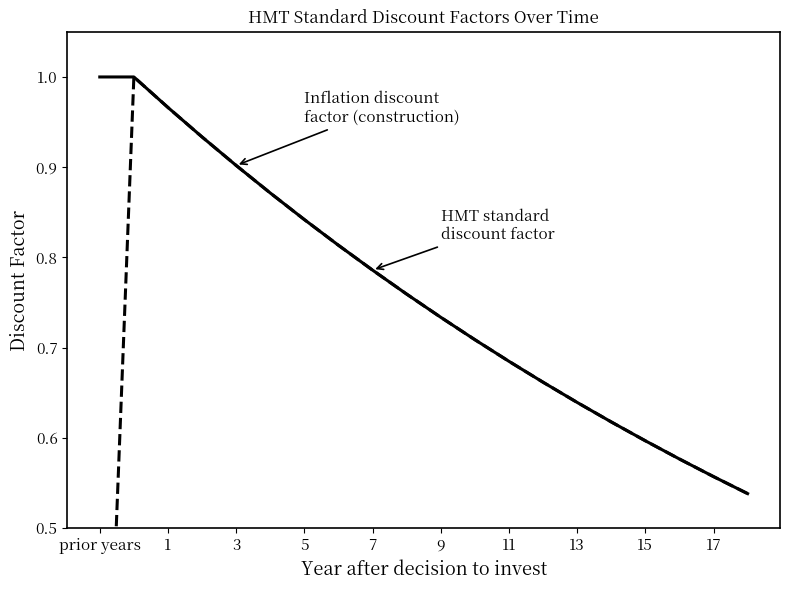

True or false: Inflation discount factor (construction) and HMT standard discount factor (Green Book) cross at least once.

False